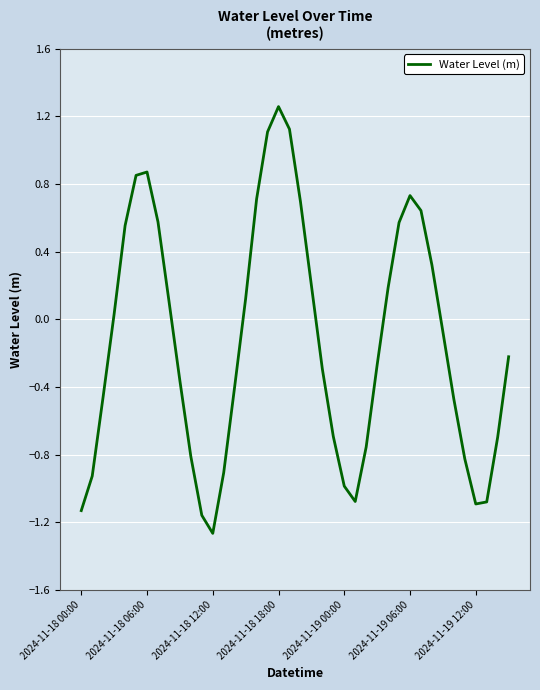

What is the smallest value displayed?

-1.3